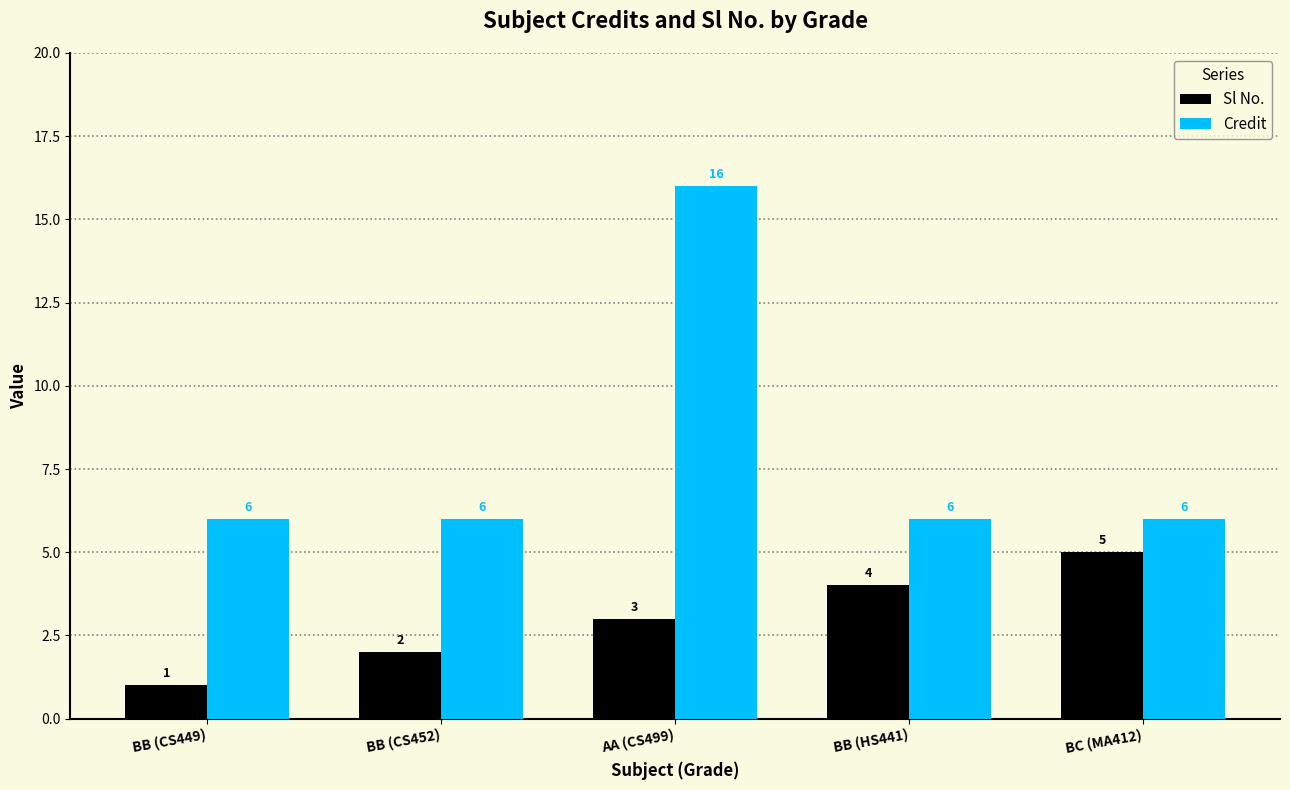

How many bars are there in total?

10